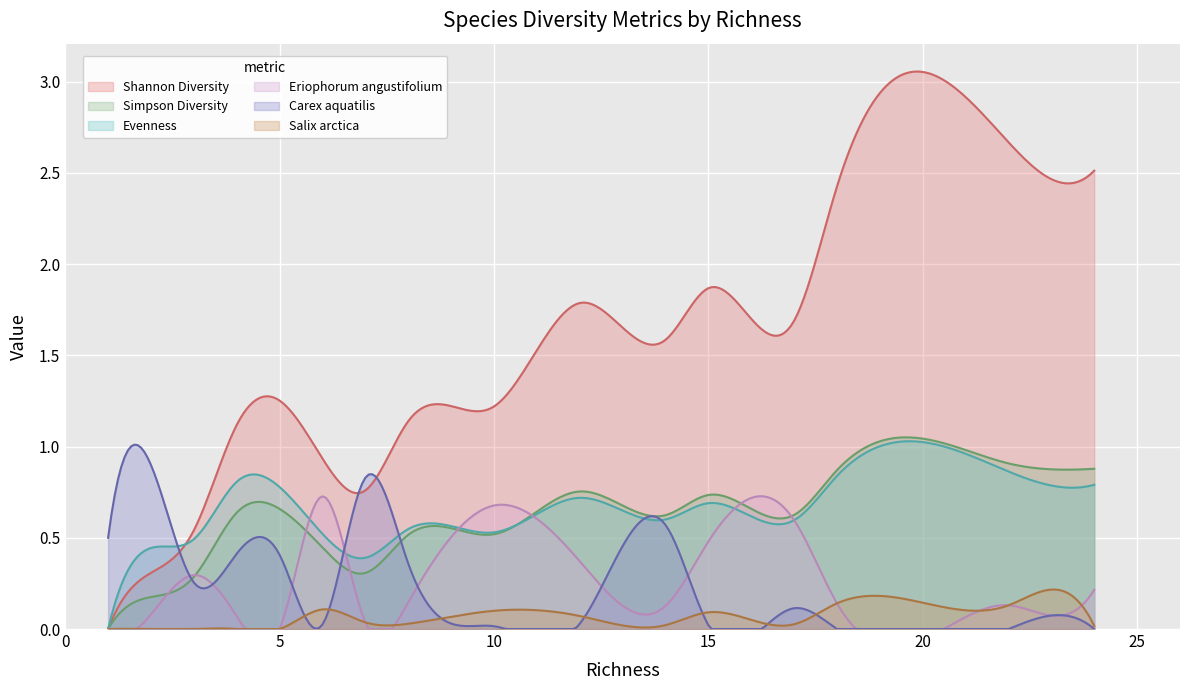

Is it true that Salix arctica equals 0.0 at 14?

True